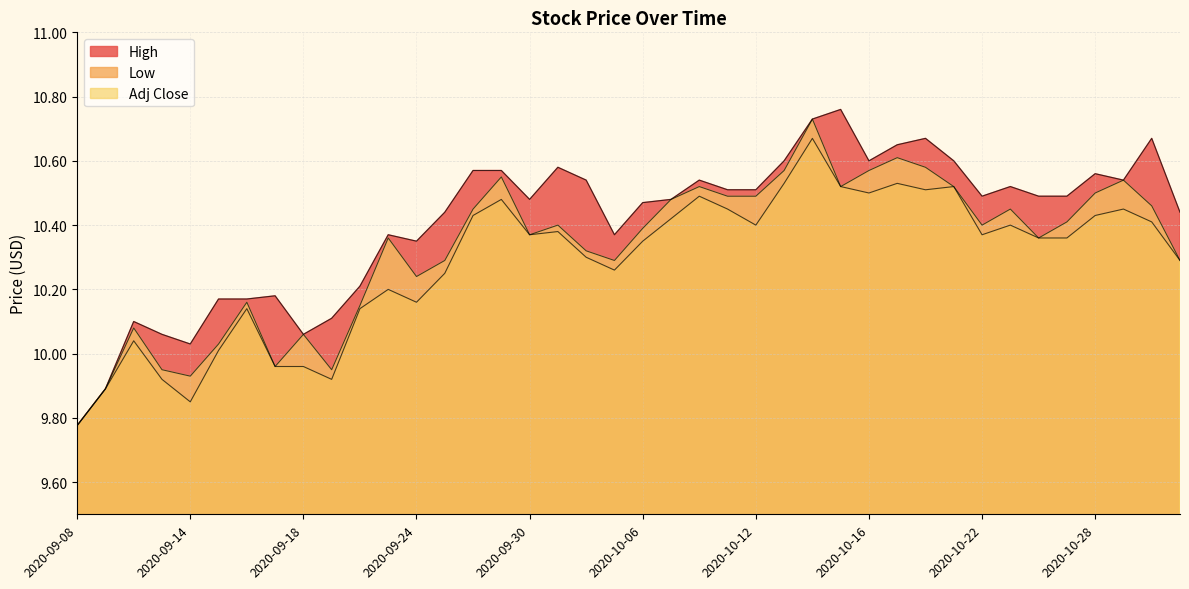

At which category is the sum across all series the highest?

2020-10-14